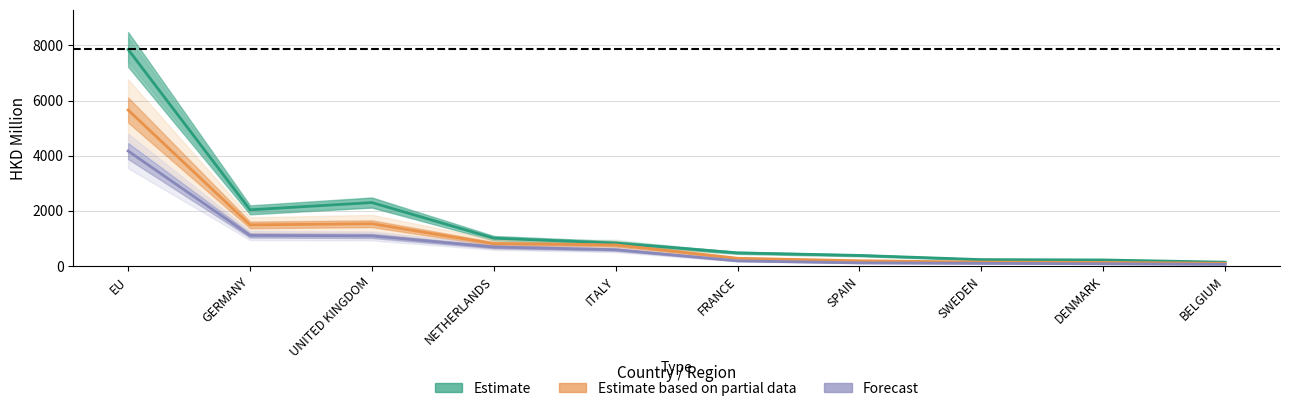

What position from the left is SPAIN?

7